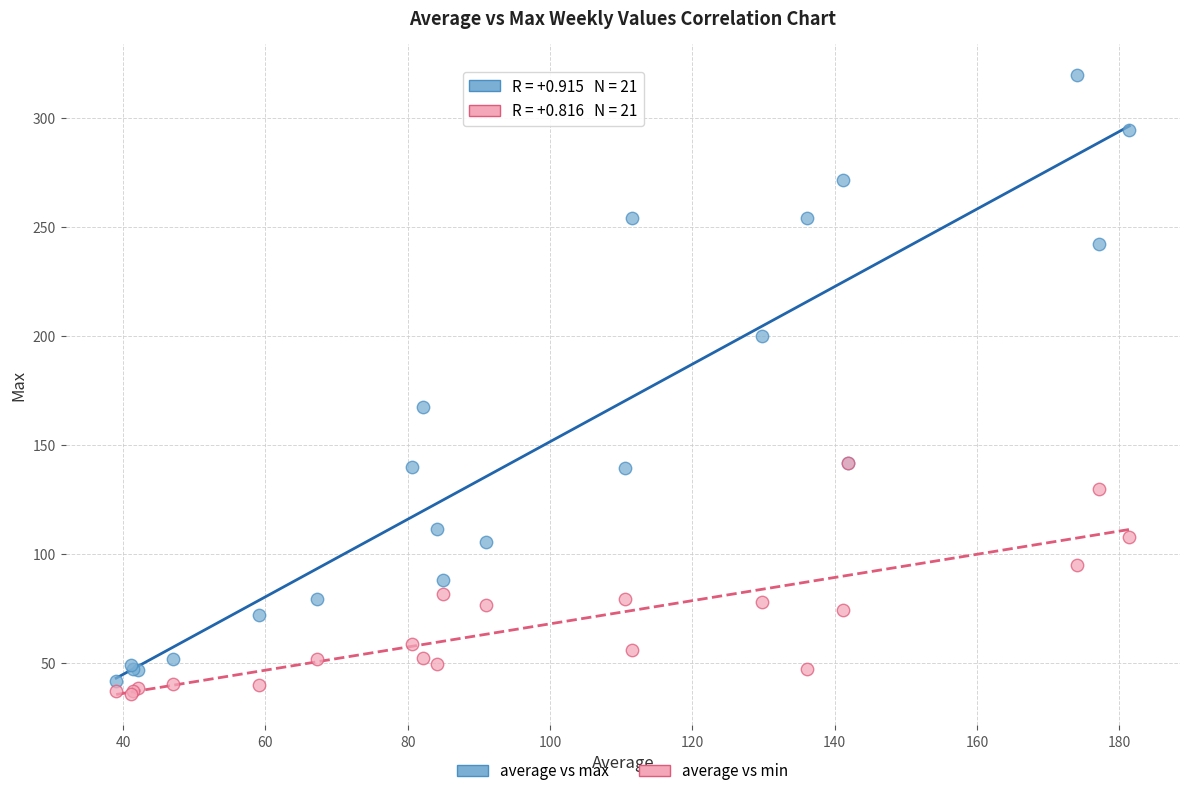

In the average vs max series, what Y value is closest to 180?

167.6